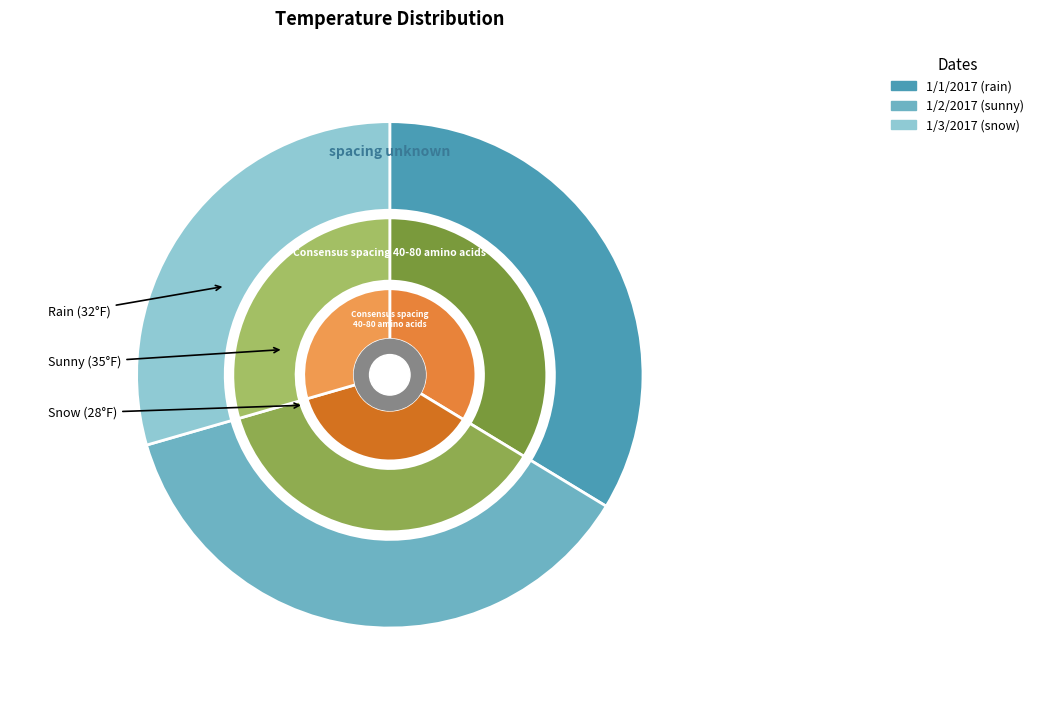

Combined, what portion of the pie is 1/3/2017 and 1/1/2017?

63.2%